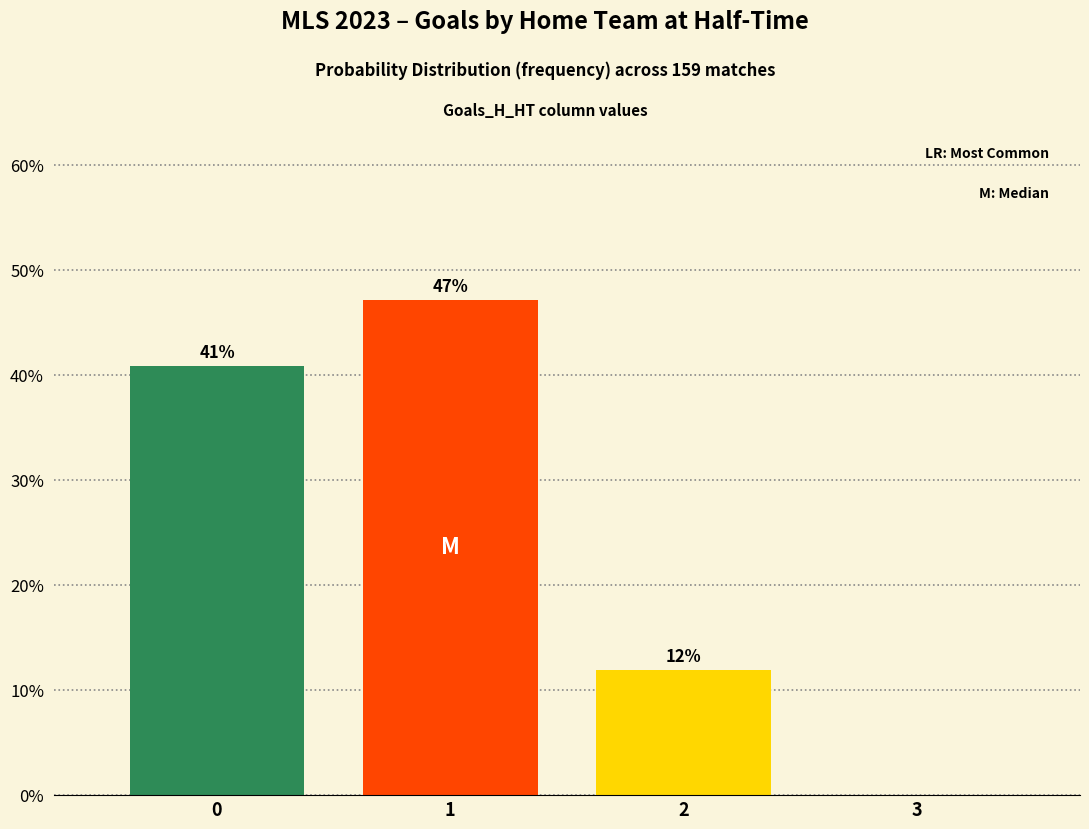

What is the sum of all values?

100.0